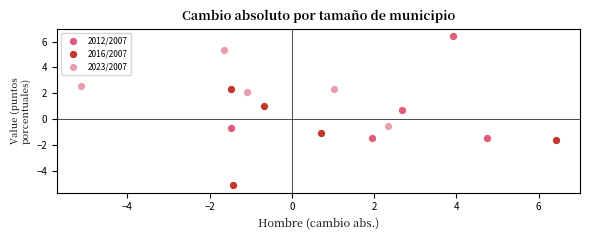

Which series reaches the maximum Y coordinate?

2012/2007